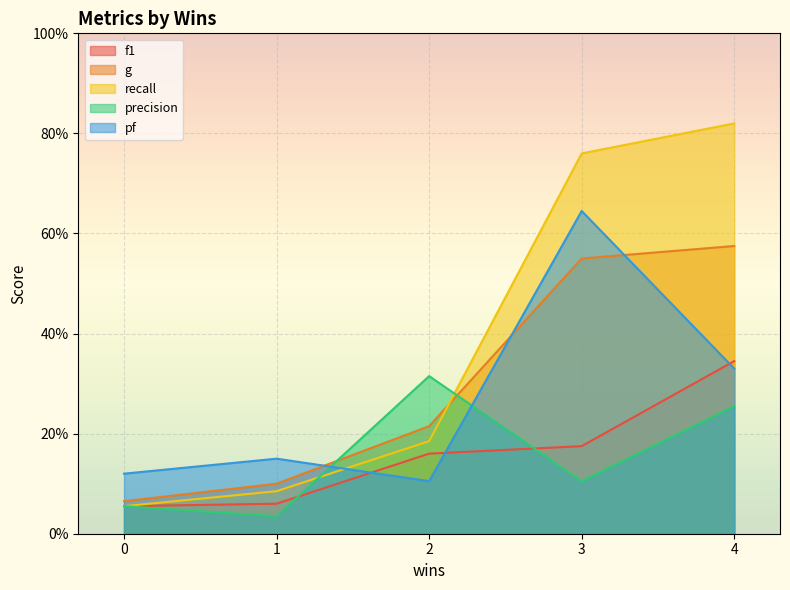

The f1 series shows 0.1 at 2. True or false?

False